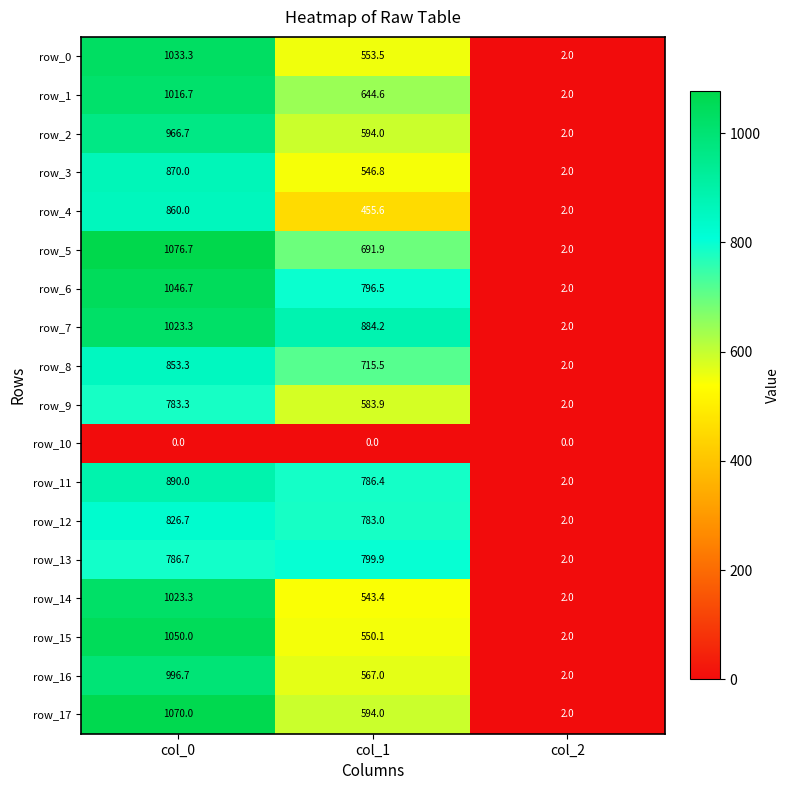

Reading left to right, list all the values displayed in this chart.

row_0: col_0=1033.3	col_1=553.5	col_2=2.0
row_1: col_0=1016.7	col_1=644.6	col_2=2.0
row_2: col_0=966.7	col_1=594.0	col_2=2.0
row_3: col_0=870.0	col_1=546.8	col_2=2.0
row_4: col_0=860.0	col_1=455.6	col_2=2.0
row_5: col_0=1076.7	col_1=691.9	col_2=2.0
row_6: col_0=1046.7	col_1=796.5	col_2=2.0
row_7: col_0=1023.3	col_1=884.2	col_2=2.0
row_8: col_0=853.3	col_1=715.5	col_2=2.0
row_9: col_0=783.3	col_1=583.9	col_2=2.0
row_10: col_0=0.0	col_1=0.0	col_2=0.0
row_11: col_0=890.0	col_1=786.4	col_2=2.0
row_12: col_0=826.7	col_1=783.0	col_2=2.0
row_13: col_0=786.7	col_1=799.9	col_2=2.0
row_14: col_0=1023.3	col_1=543.4	col_2=2.0
row_15: col_0=1050.0	col_1=550.1	col_2=2.0
row_16: col_0=996.7	col_1=567.0	col_2=2.0
row_17: col_0=1070.0	col_1=594.0	col_2=2.0